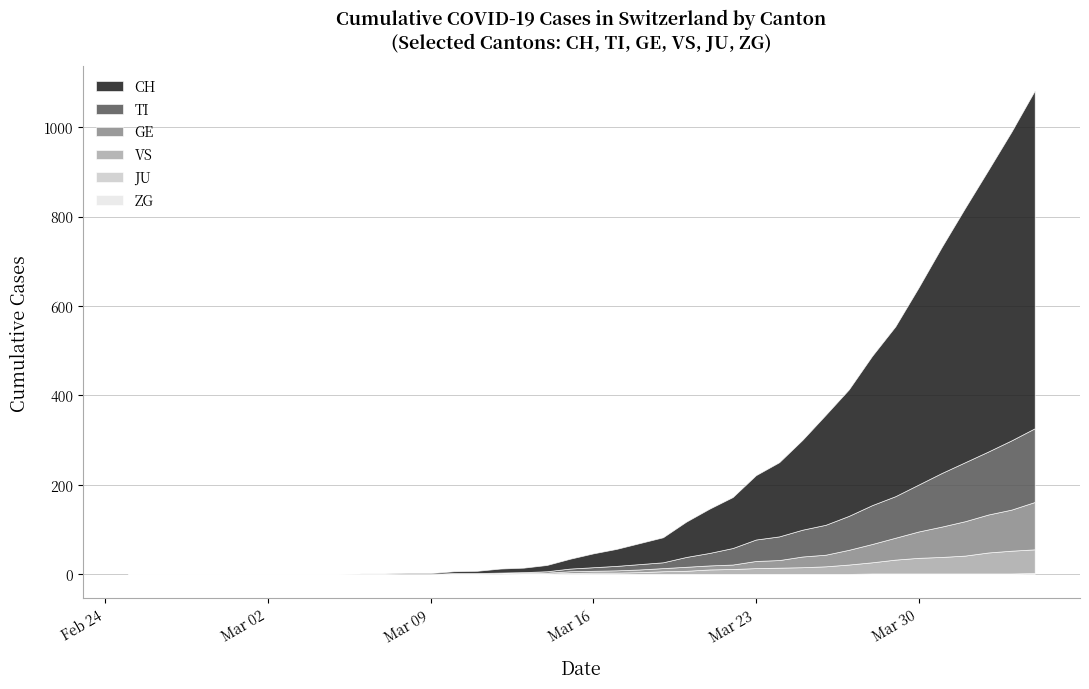

Reading left to right, extract all data points from this chart.

CH: 2020-02-25=0	2020-02-26=0	2020-02-27=0	2020-02-28=0	2020-02-29=0	2020-03-01=0	2020-03-02=0	2020-03-03=0	2020-03-04=0	2020-03-05=0	2020-03-06=1	2020-03-07=1	2020-03-08=2	2020-03-09=2	2020-03-10=4	2020-03-11=5	2020-03-12=9	2020-03-13=10	2020-03-14=14	2020-03-15=22	2020-03-16=31	2020-03-17=38	2020-03-18=47	2020-03-19=56	2020-03-20=79	2020-03-21=99	2020-03-22=114	2020-03-23=144	2020-03-24=166	2020-03-25=201	2020-03-26=246	2020-03-27=283	2020-03-28=334	2020-03-29=380	2020-03-30=441	2020-03-31=506	2020-04-01=569	2020-04-02=630	2020-04-03=691	2020-04-04=756
TI: 2020-02-25=0	2020-02-26=0	2020-02-27=0	2020-02-28=0	2020-02-29=0	2020-03-01=0	2020-03-02=0	2020-03-03=0	2020-03-04=0	2020-03-05=0	2020-03-06=0	2020-03-07=0	2020-03-08=0	2020-03-09=0	2020-03-10=1	2020-03-11=1	2020-03-12=1	2020-03-13=1	2020-03-14=3	2020-03-15=6	2020-03-16=8	2020-03-17=10	2020-03-18=12	2020-03-19=13	2020-03-20=22	2020-03-21=28	2020-03-22=37	2020-03-23=48	2020-03-24=53	2020-03-25=60	2020-03-26=67	2020-03-27=76	2020-03-28=87	2020-03-29=93	2020-03-30=105	2020-03-31=120	2020-04-01=132	2020-04-02=141	2020-04-03=155	2020-04-04=165
GE: 2020-02-25=0	2020-02-26=0	2020-02-27=0	2020-02-28=0	2020-02-29=0	2020-03-01=0	2020-03-02=0	2020-03-03=0	2020-03-04=0	2020-03-05=0	2020-03-06=0	2020-03-07=0	2020-03-08=0	2020-03-09=0	2020-03-10=1	2020-03-11=1	2020-03-12=2	2020-03-13=2	2020-03-14=2	2020-03-15=4	2020-03-16=4	2020-03-17=5	2020-03-18=6	2020-03-19=7	2020-03-20=9	2020-03-21=9	2020-03-22=10	2020-03-23=16	2020-03-24=17	2020-03-25=24	2020-03-26=26	2020-03-27=33	2020-03-28=41	2020-03-29=49	2020-03-30=59	2020-03-31=68	2020-04-01=77	2020-04-02=85	2020-04-03=92	2020-04-04=106
VS: 2020-02-25=0	2020-02-26=0	2020-02-27=0	2020-02-28=0	2020-02-29=0	2020-03-01=0	2020-03-02=0	2020-03-03=0	2020-03-04=0	2020-03-05=0	2020-03-06=0	2020-03-07=0	2020-03-08=0	2020-03-09=0	2020-03-10=0	2020-03-11=0	2020-03-12=0	2020-03-13=1	2020-03-14=1	2020-03-15=2	2020-03-16=3	2020-03-17=3	2020-03-18=4	2020-03-19=6	2020-03-20=7	2020-03-21=10	2020-03-22=11	2020-03-23=13	2020-03-24=14	2020-03-25=15	2020-03-26=17	2020-03-27=21	2020-03-28=25	2020-03-29=31	2020-03-30=35	2020-03-31=37	2020-04-01=40	2020-04-02=47	2020-04-03=51	2020-04-04=53
JU: 2020-02-25=0	2020-02-26=0	2020-02-27=0	2020-02-28=0	2020-02-29=0	2020-03-01=0	2020-03-02=0	2020-03-03=0	2020-03-04=0	2020-03-05=0	2020-03-06=0	2020-03-07=0	2020-03-08=0	2020-03-09=0	2020-03-10=0	2020-03-11=0	2020-03-12=0	2020-03-13=0	2020-03-14=0	2020-03-15=0	2020-03-16=0	2020-03-17=0	2020-03-18=0	2020-03-19=0	2020-03-20=0	2020-03-21=0	2020-03-22=0	2020-03-23=0	2020-03-24=0	2020-03-25=0	2020-03-26=0	2020-03-27=0	2020-03-28=0	2020-03-29=0	2020-03-30=0	2020-03-31=0	2020-04-01=0	2020-04-02=0	2020-04-03=0	2020-04-04=0
ZG: 2020-02-25=0	2020-02-26=0	2020-02-27=0	2020-02-28=0	2020-02-29=0	2020-03-01=0	2020-03-02=0	2020-03-03=0	2020-03-04=0	2020-03-05=0	2020-03-06=0	2020-03-07=0	2020-03-08=0	2020-03-09=0	2020-03-10=0	2020-03-11=0	2020-03-12=0	2020-03-13=0	2020-03-14=0	2020-03-15=0	2020-03-16=0	2020-03-17=0	2020-03-18=0	2020-03-19=0	2020-03-20=0	2020-03-21=0	2020-03-22=0	2020-03-23=0	2020-03-24=0	2020-03-25=0	2020-03-26=0	2020-03-27=0	2020-03-28=1	2020-03-29=1	2020-03-30=1	2020-03-31=1	2020-04-01=1	2020-04-02=1	2020-04-03=1	2020-04-04=2